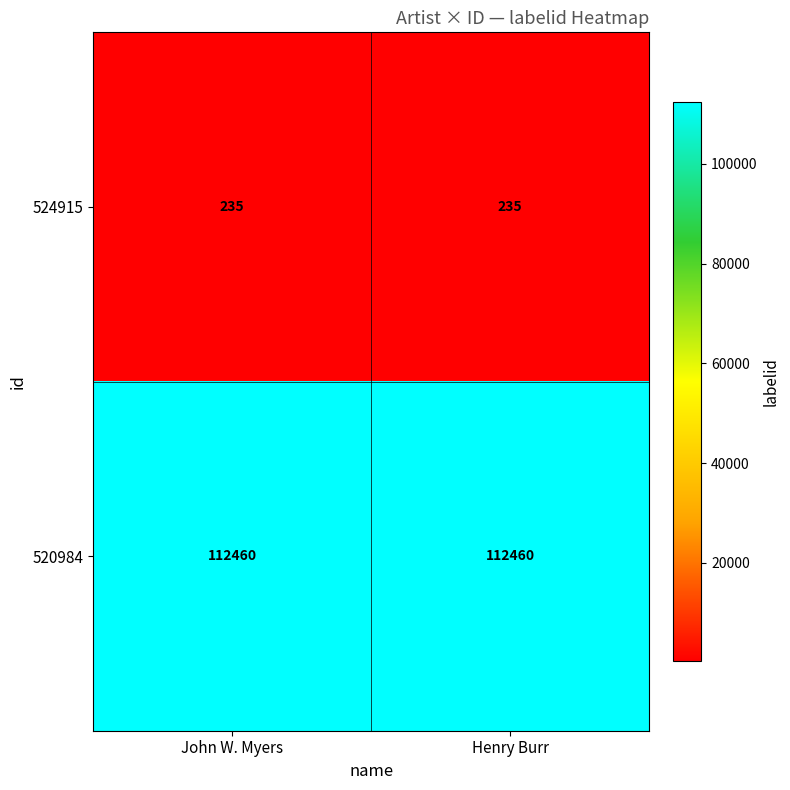

What is the spread (max minus min) of values at John W. Myers?

112225